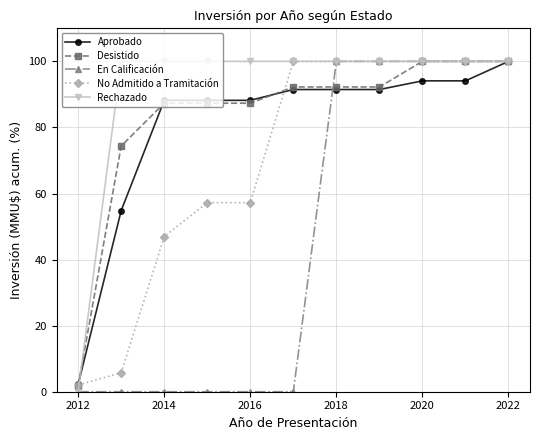

What are all the series names shown in the legend?

Aprobado, Desistido, En Calificación, No Admitido a Tramitación, Rechazado